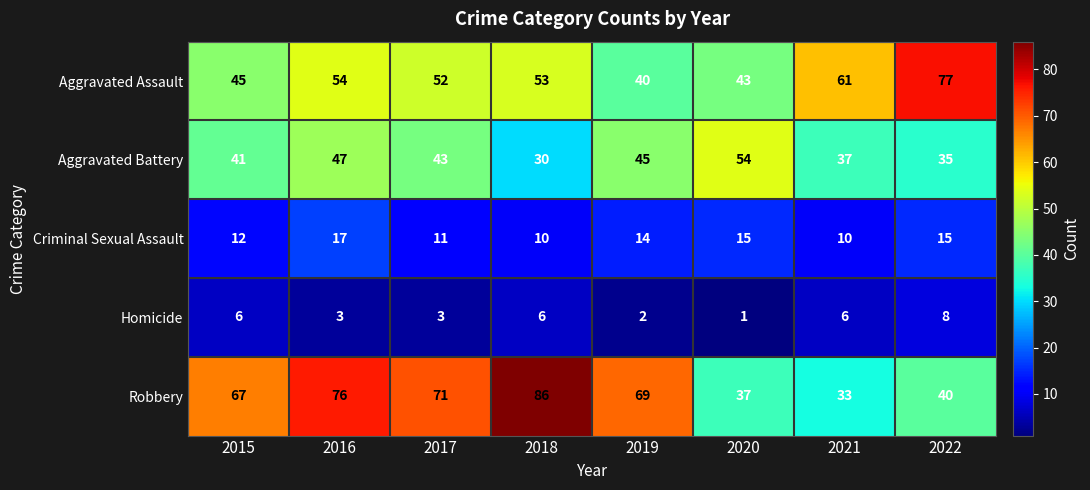

Count the number of data series in this chart.

5